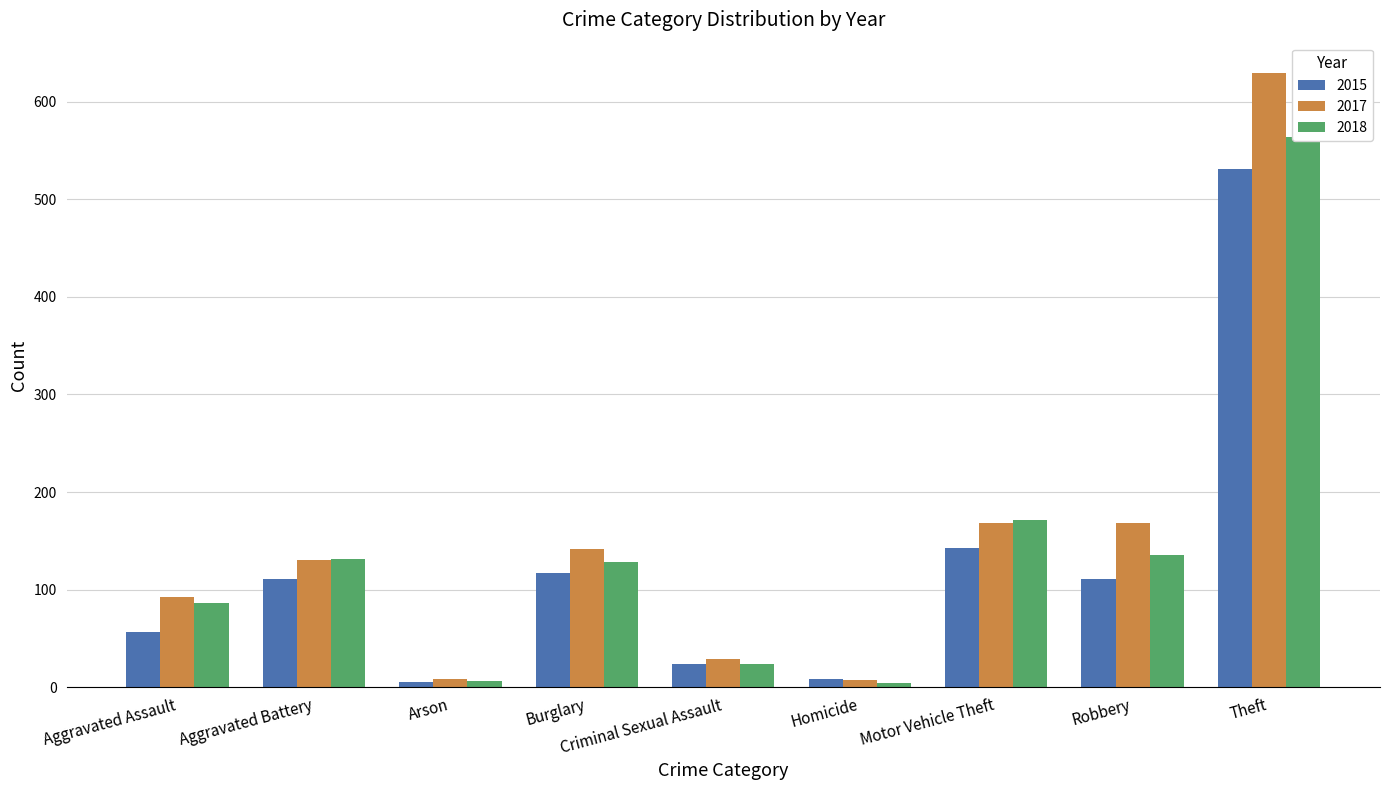

What is the approximate value of 2018 at Burglary, to the nearest 100?

100